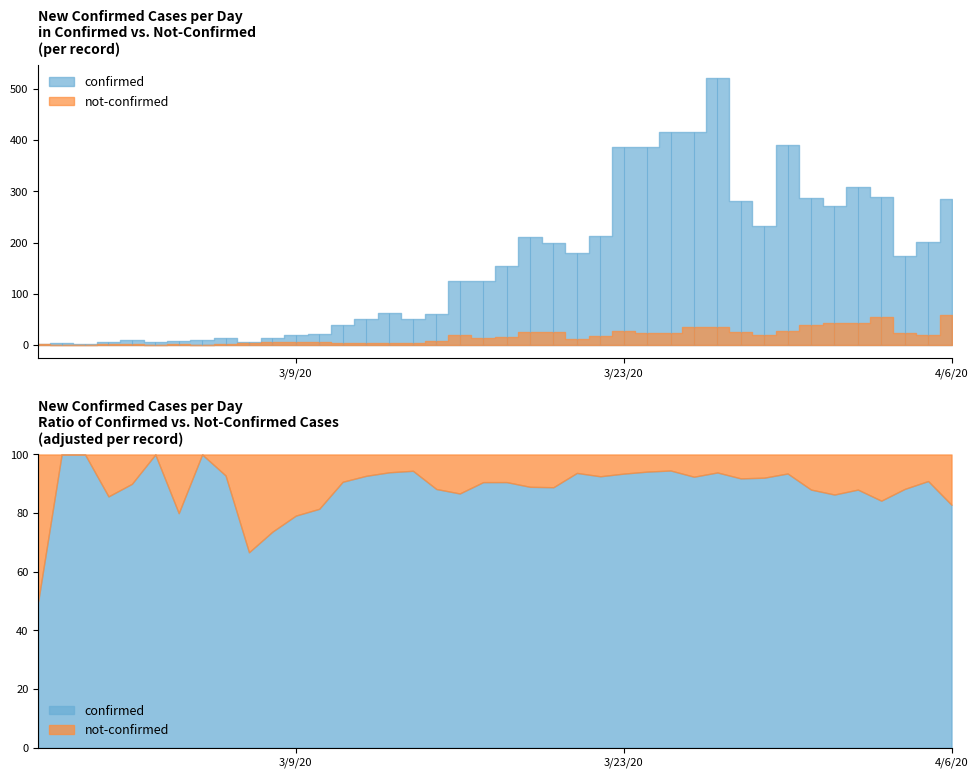

At how many categories does at least one series exceed 211?

14